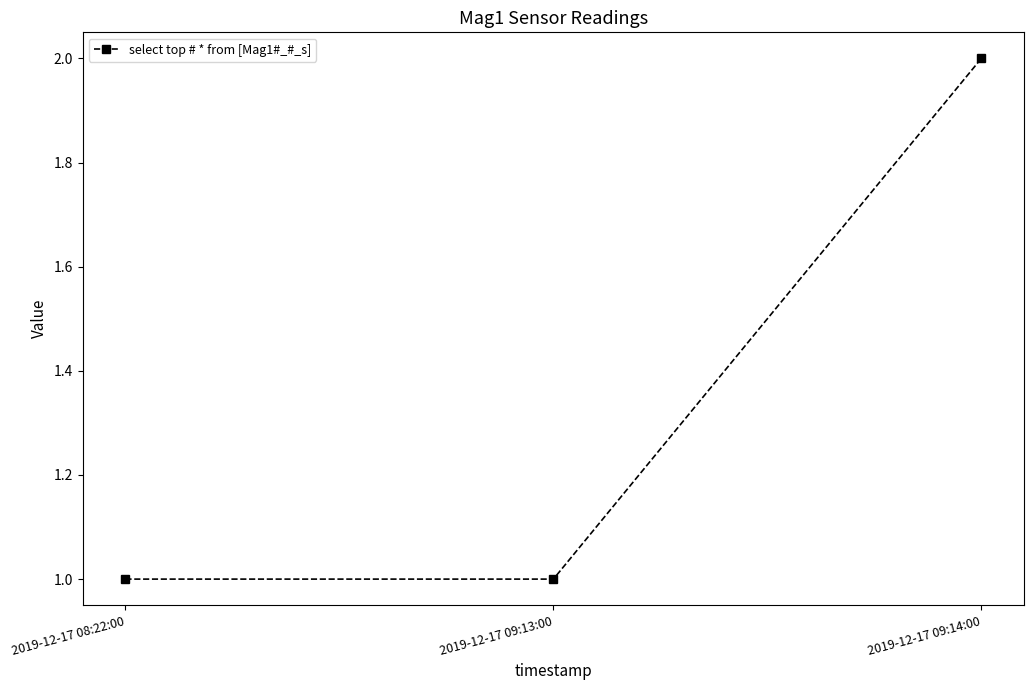

What is the label of the 2nd point from the right?

2019-12-17 09:13:00